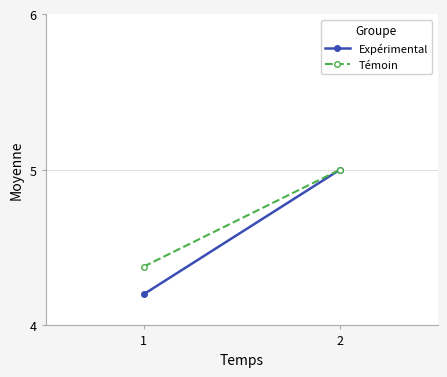

Count the Témoin values in the range 4 to 5.

2